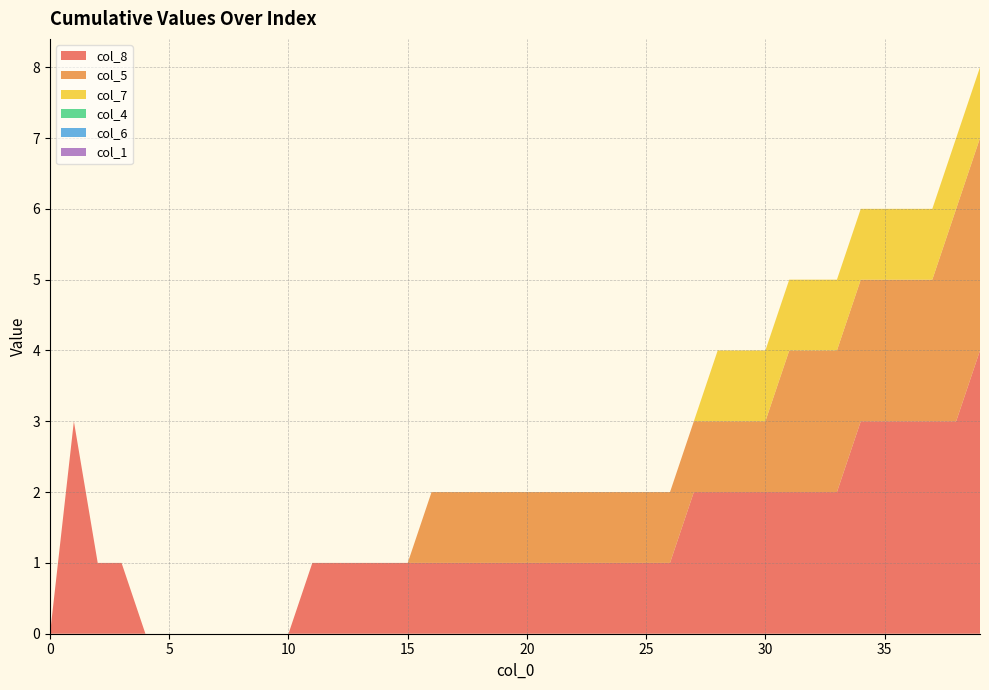

Reading left to right, transcribe all the data shown in this chart.

col_8: 0=0	1=3	2=1	3=1	4=0	5=0	6=0	7=0	8=0	9=0	10=0	11=1	12=1	13=1	14=1	15=1	16=1	17=1	18=1	19=1	20=1	21=1	22=1	23=1	24=1	25=1	26=1	27=2	28=2	29=2	30=2	31=2	32=2	33=2	34=3	35=3	36=3	37=3	38=3	39=4
col_5: 0=0	1=0	2=0	3=0	4=0	5=0	6=0	7=0	8=0	9=0	10=0	11=0	12=0	13=0	14=0	15=0	16=1	17=1	18=1	19=1	20=1	21=1	22=1	23=1	24=1	25=1	26=1	27=1	28=1	29=1	30=1	31=2	32=2	33=2	34=2	35=2	36=2	37=2	38=3	39=3
col_7: 0=0	1=0	2=0	3=0	4=0	5=0	6=0	7=0	8=0	9=0	10=0	11=0	12=0	13=0	14=0	15=0	16=0	17=0	18=0	19=0	20=0	21=0	22=0	23=0	24=0	25=0	26=0	27=0	28=1	29=1	30=1	31=1	32=1	33=1	34=1	35=1	36=1	37=1	38=1	39=1
col_4: 0=0	1=0	2=0	3=0	4=0	5=0	6=0	7=0	8=0	9=0	10=0	11=0	12=0	13=0	14=0	15=0	16=0	17=0	18=0	19=0	20=0	21=0	22=0	23=0	24=0	25=0	26=0	27=0	28=0	29=0	30=0	31=0	32=0	33=0	34=0	35=0	36=0	37=0	38=0	39=0
col_6: 0=0	1=0	2=0	3=0	4=0	5=0	6=0	7=0	8=0	9=0	10=0	11=0	12=0	13=0	14=0	15=0	16=0	17=0	18=0	19=0	20=0	21=0	22=0	23=0	24=0	25=0	26=0	27=0	28=0	29=0	30=0	31=0	32=0	33=0	34=0	35=0	36=0	37=0	38=0	39=0
col_1: 0=0	1=0	2=0	3=0	4=0	5=0	6=0	7=0	8=0	9=0	10=0	11=0	12=0	13=0	14=0	15=0	16=0	17=0	18=0	19=0	20=0	21=0	22=0	23=0	24=0	25=0	26=0	27=0	28=0	29=0	30=0	31=0	32=0	33=0	34=0	35=0	36=0	37=0	38=0	39=0